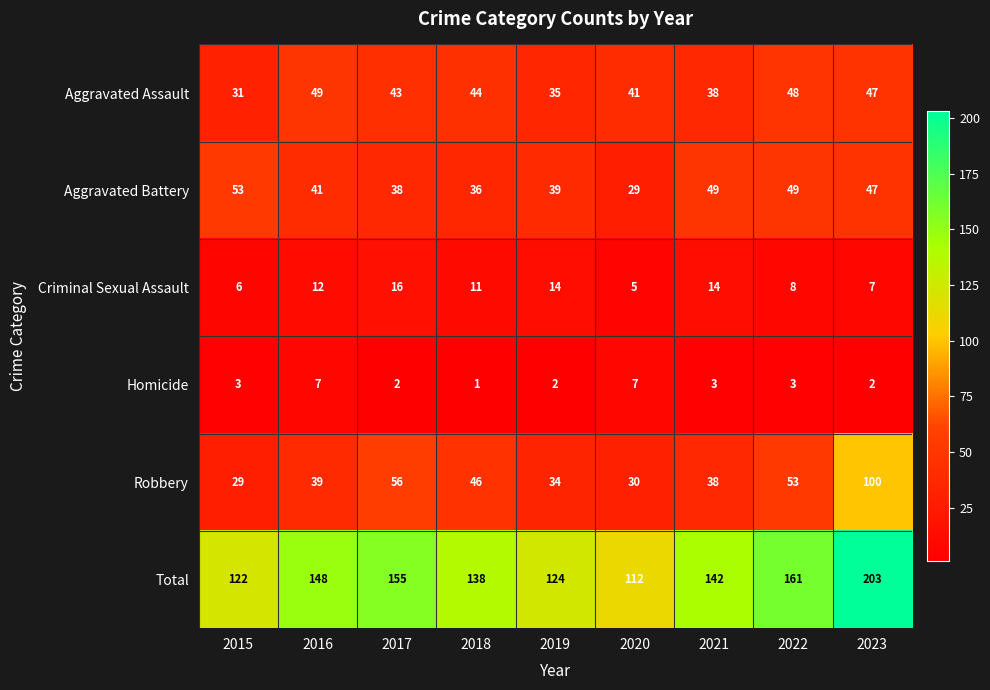

Which series changed the most between 2015 and 2019?

Aggravated Battery